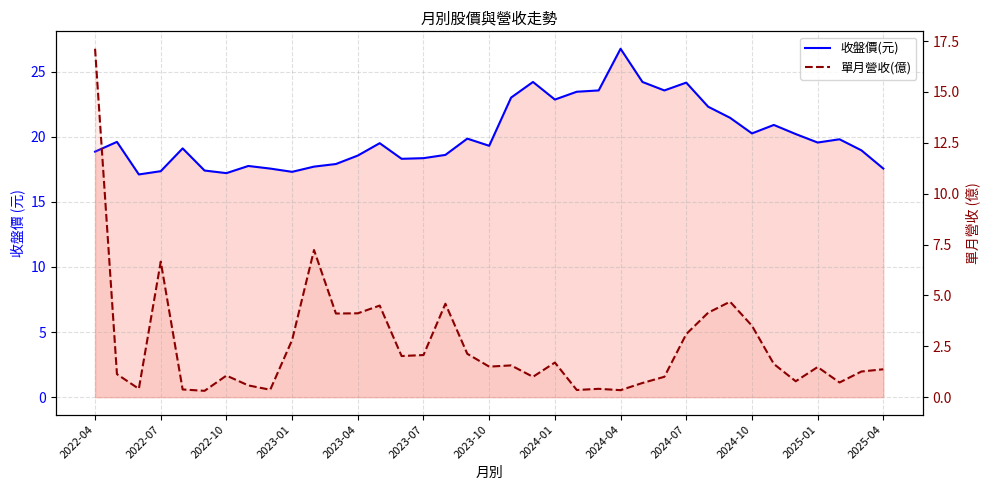

True or false: 收盤價(元) and 單月營收(億) cross at least once.

False